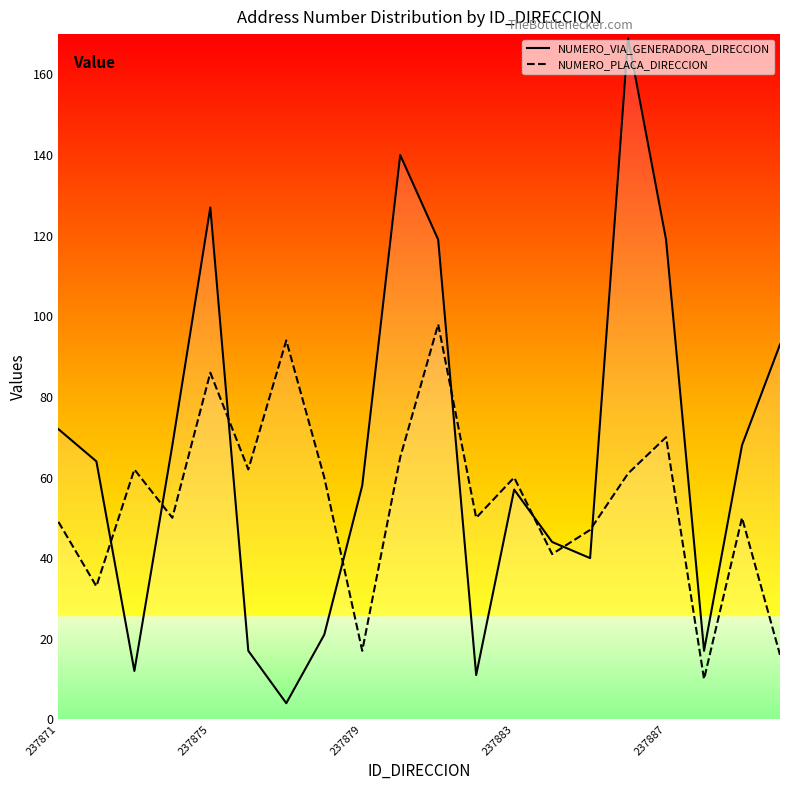

How many intersections are there between NUMERO_PLACA_DIRECCION and NUMERO_VIA_GENERADORA_DIRECCION?

8